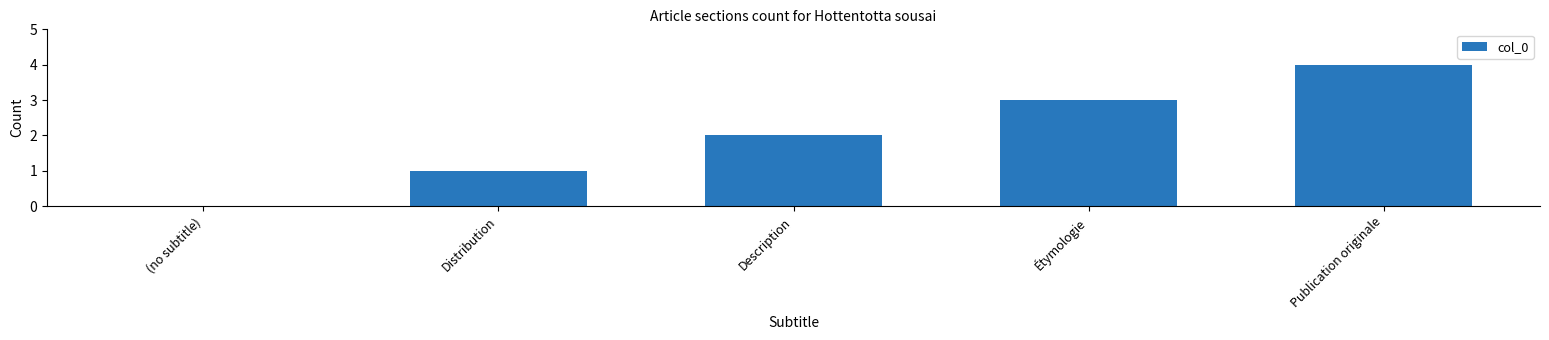

Read the value at Publication originale.

4